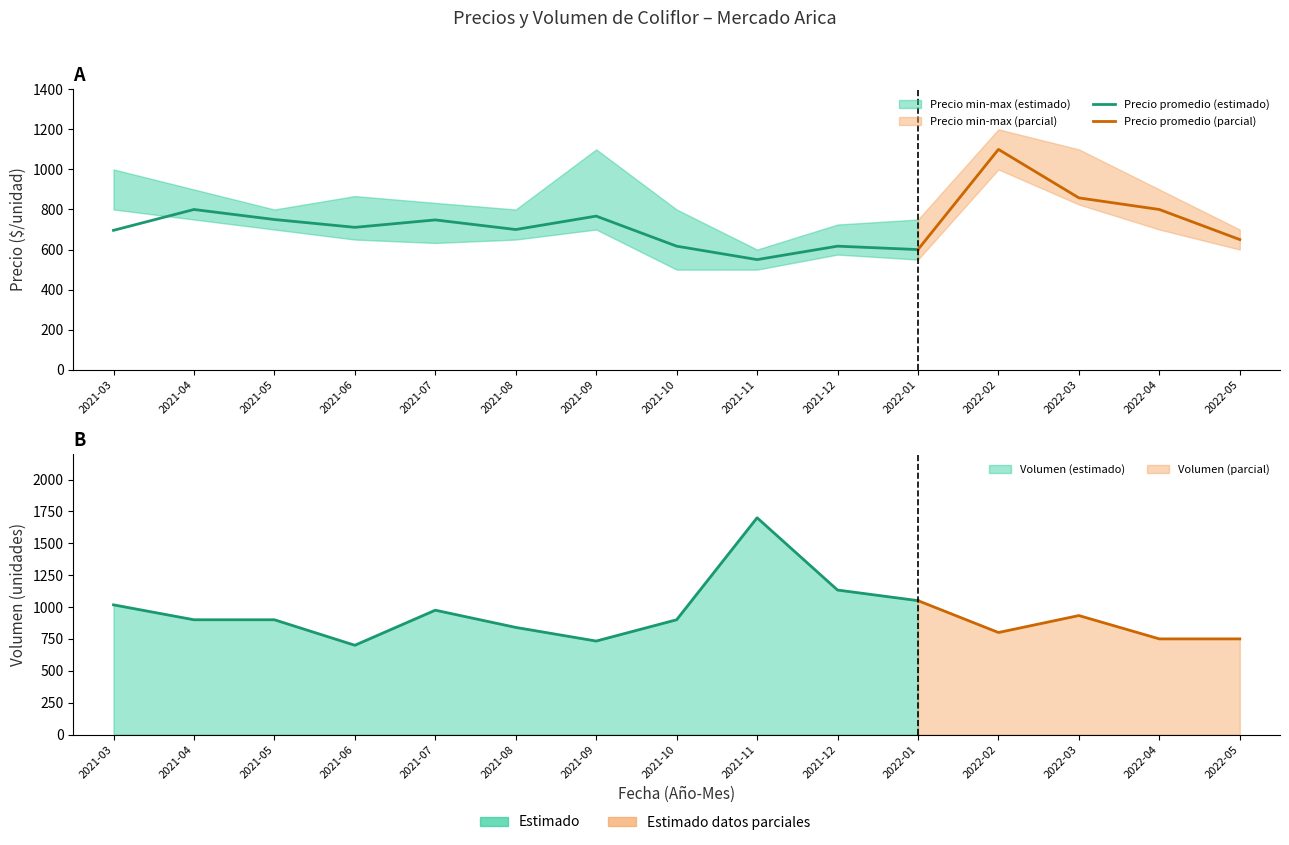

What is the smallest value displayed?

500